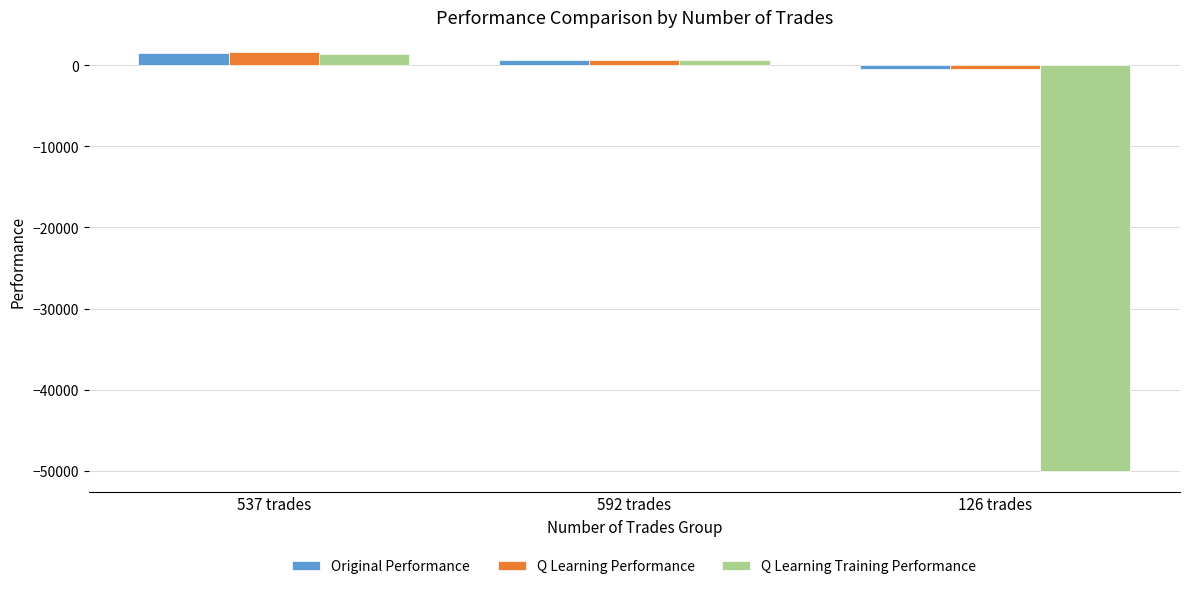

What is the highest value of the Q Learning Training Performance series?

1438.1